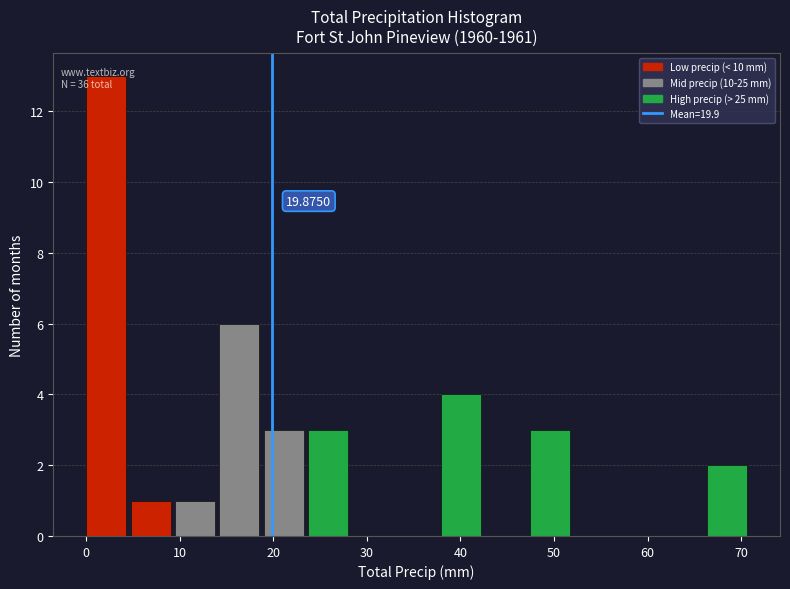

Over which range of the x-axis is the bar tallest?

0 to 5